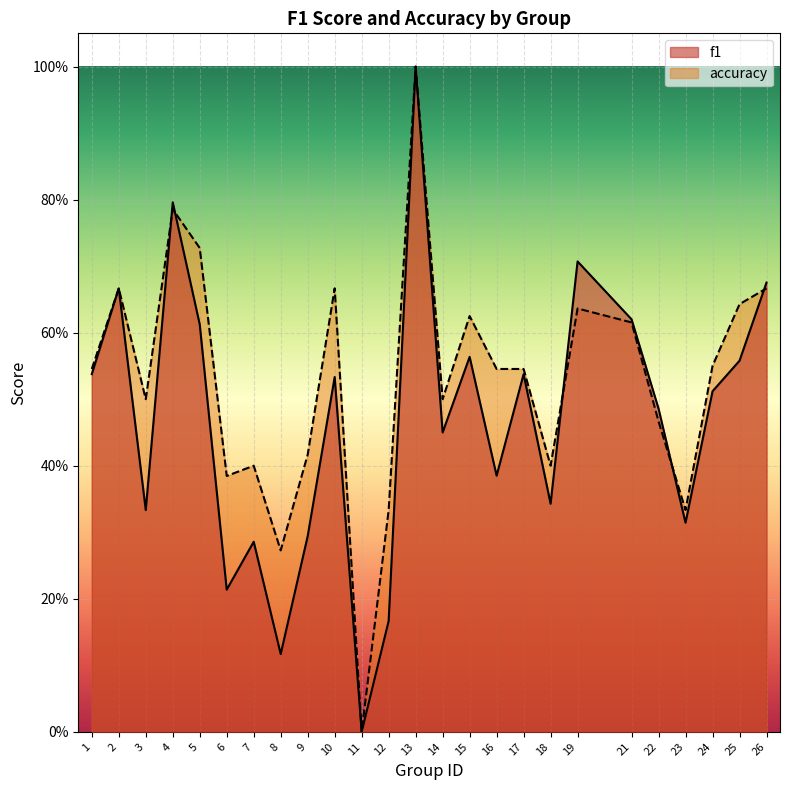

At 6, list the series in order from largest to smallest.

accuracy, f1